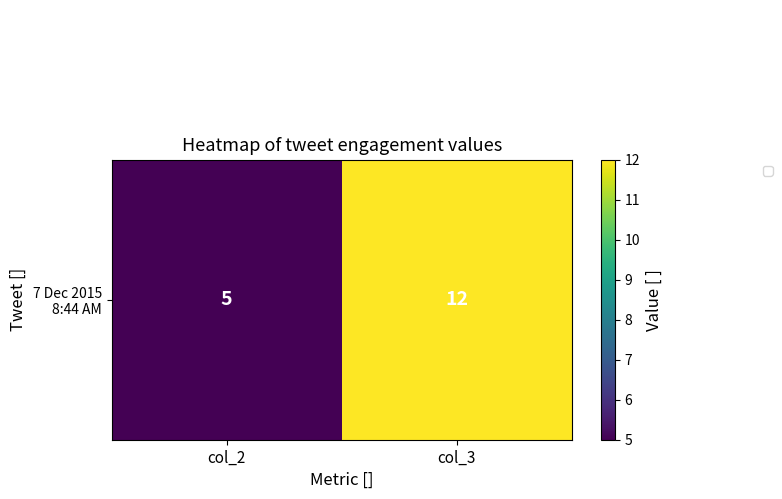

Which category has the lowest value across all series?

col_2